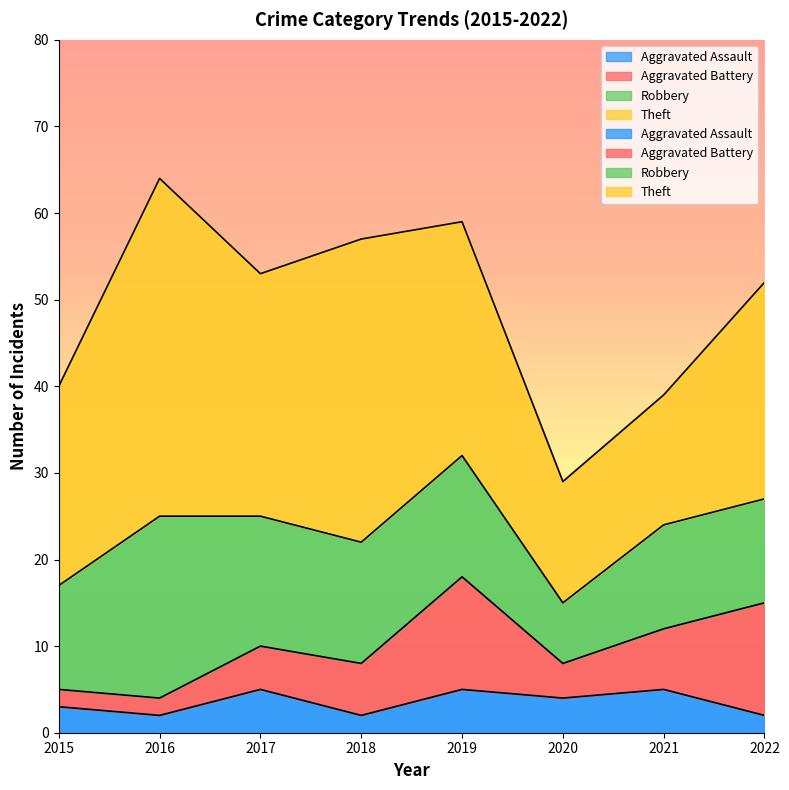

Is it true that Aggravated Battery equals 13 at 2022?

True